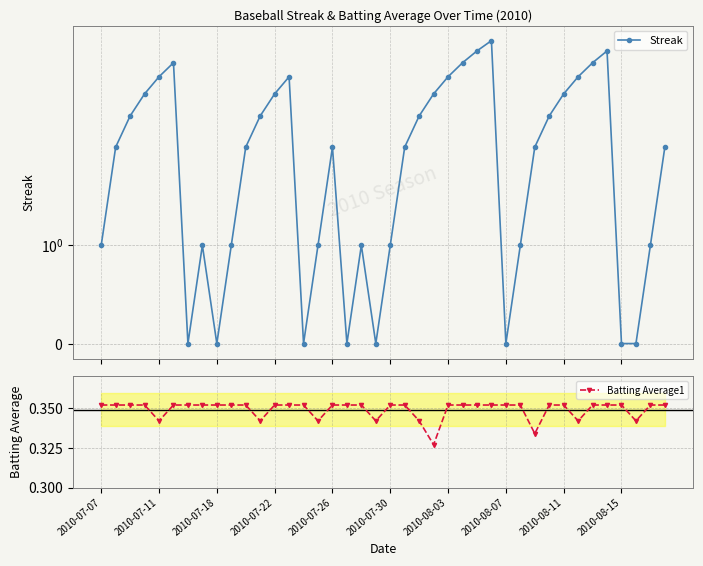

Count the Batting Average1 values in the range 0 to 1.

40